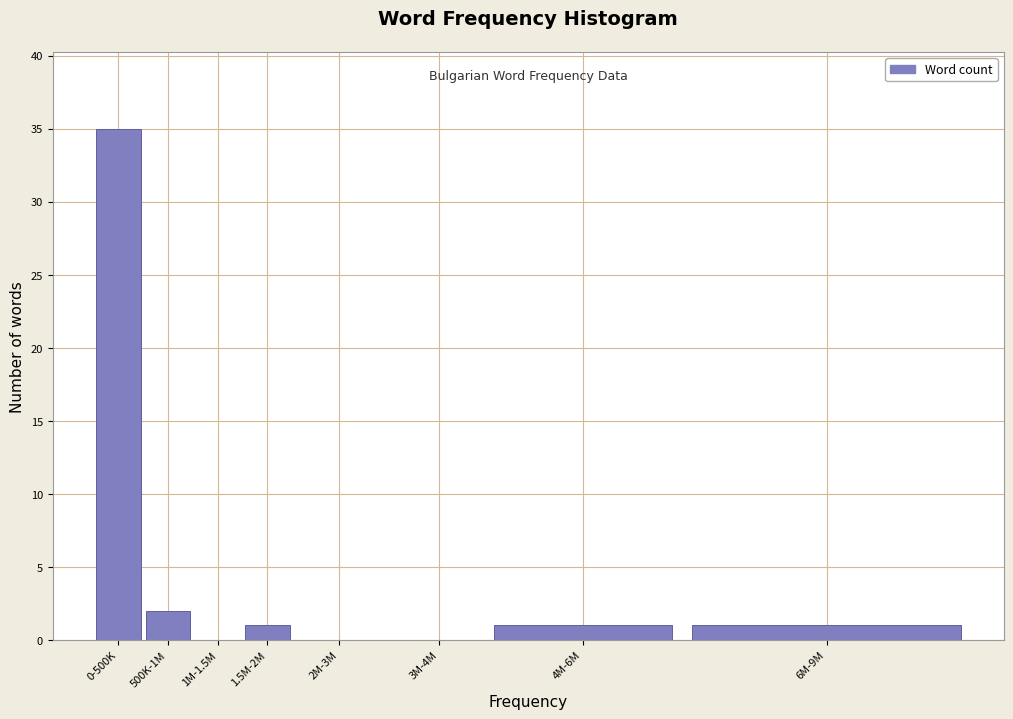

Reading left to right, transcribe all the data shown in this chart.

0-500K=35	500K-1M=2	1M-1.5M=0	1.5M-2M=1	2M-3M=0	3M-4M=0	4M-6M=1	6M-9M=1